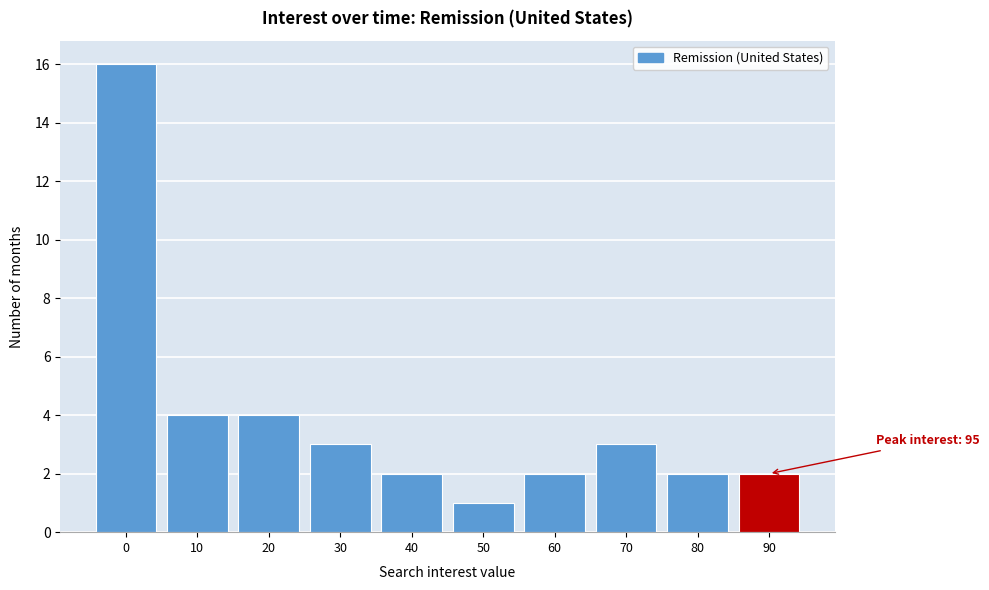

Reading left to right, extract all data points from this chart.

0=16	10=4	20=4	30=3	40=2	50=1	60=2	70=3	80=2	90=2